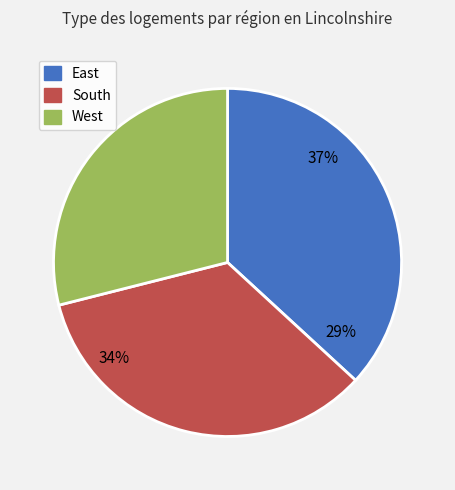

Which has a higher value, South or East?

East